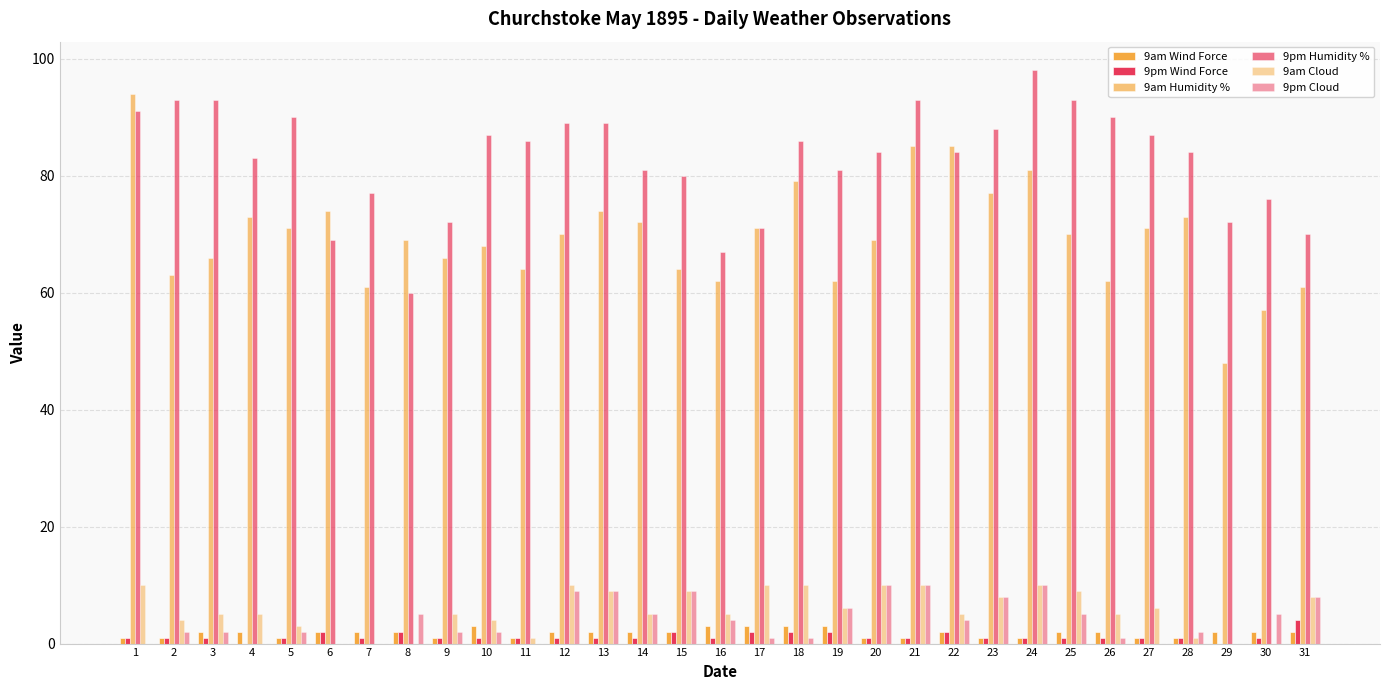

Are the bars horizontal?

No